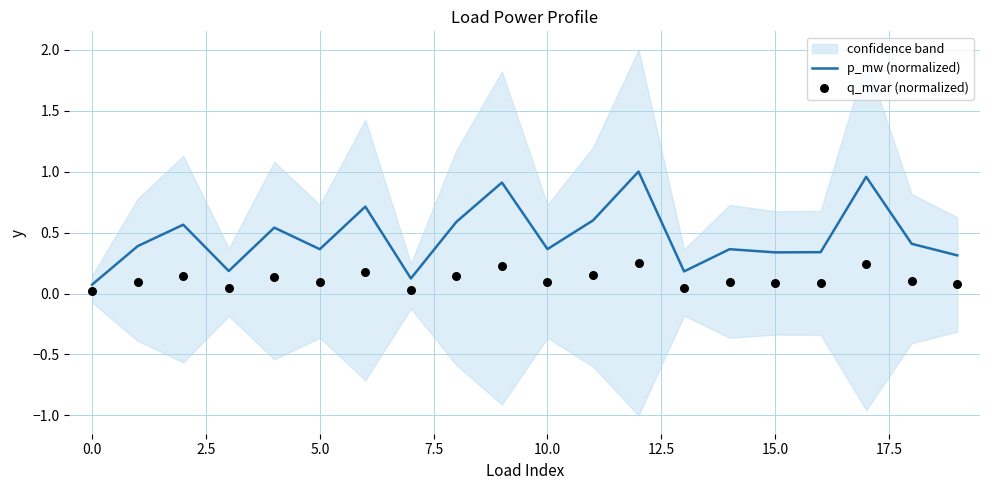

Which series has the largest total across all categories?

p_mw (normalized)